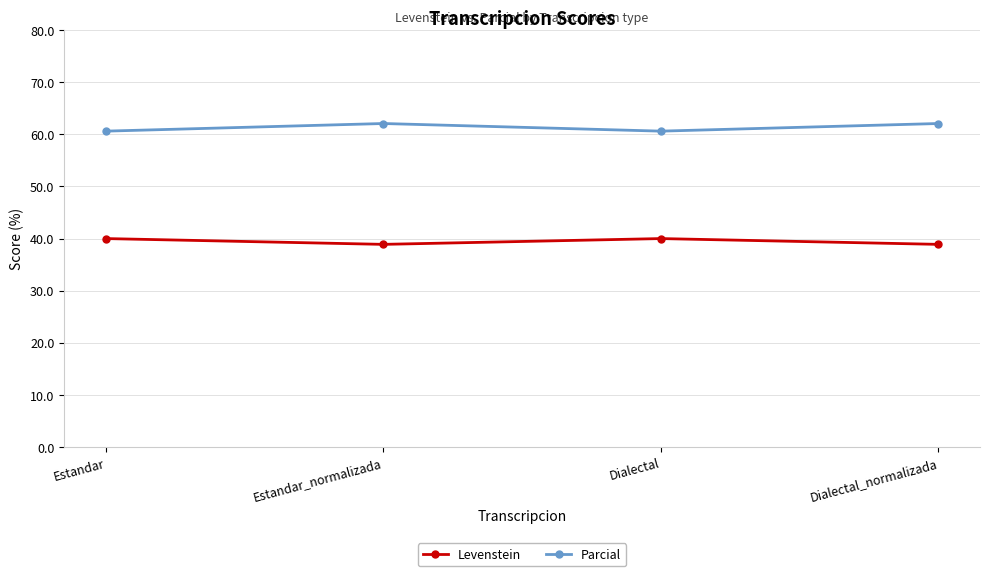

How many data points in Levenstein are less than 40?

2